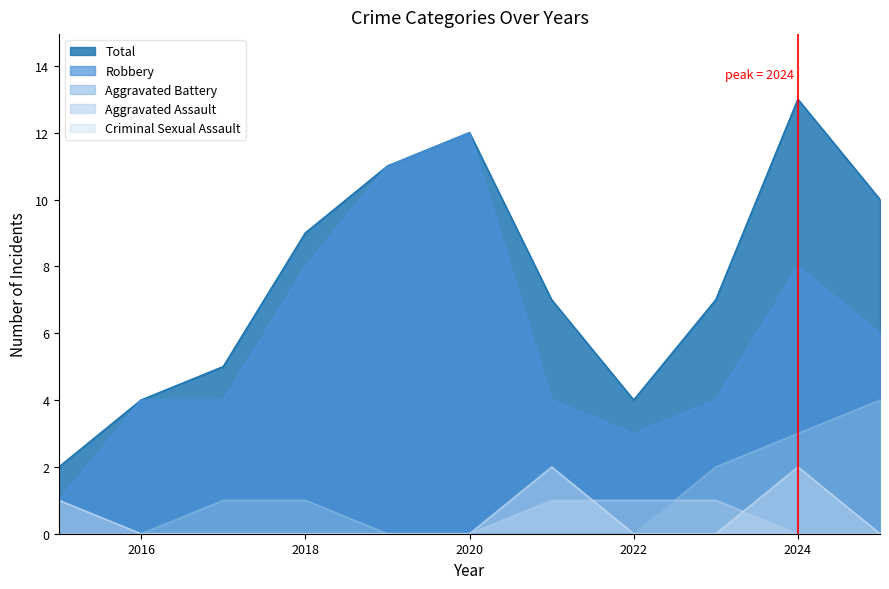

Where is the first local minimum for Total?

2022